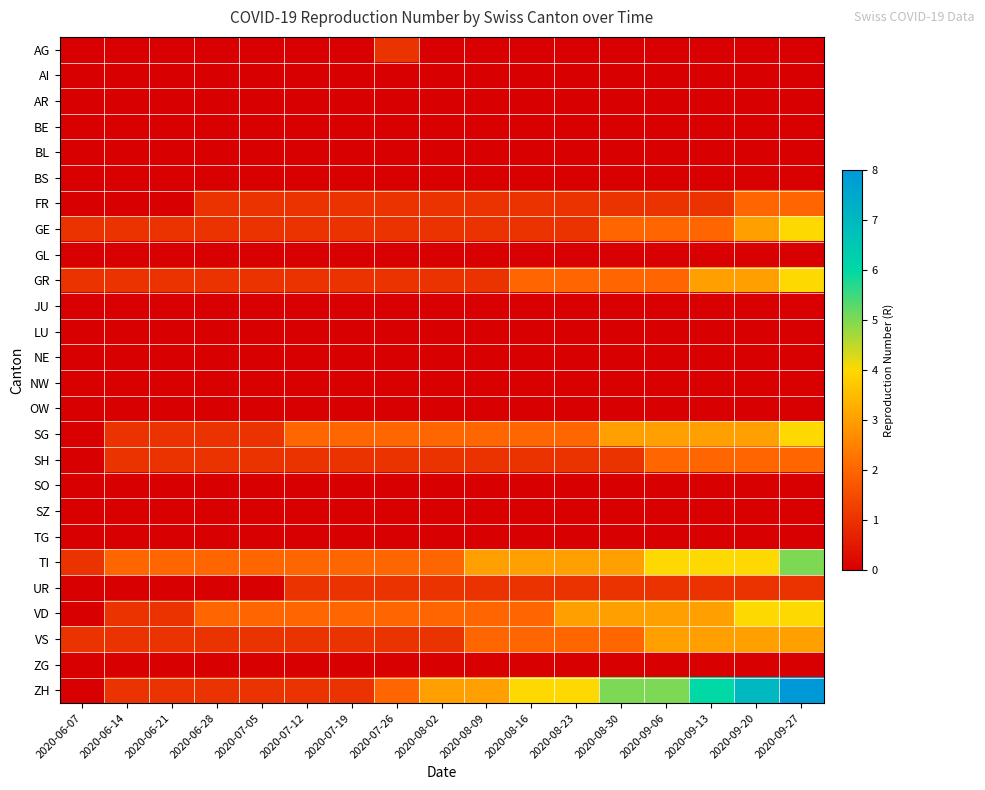

Between 2020-07-19 and 2020-06-14, which is larger?

2020-07-19